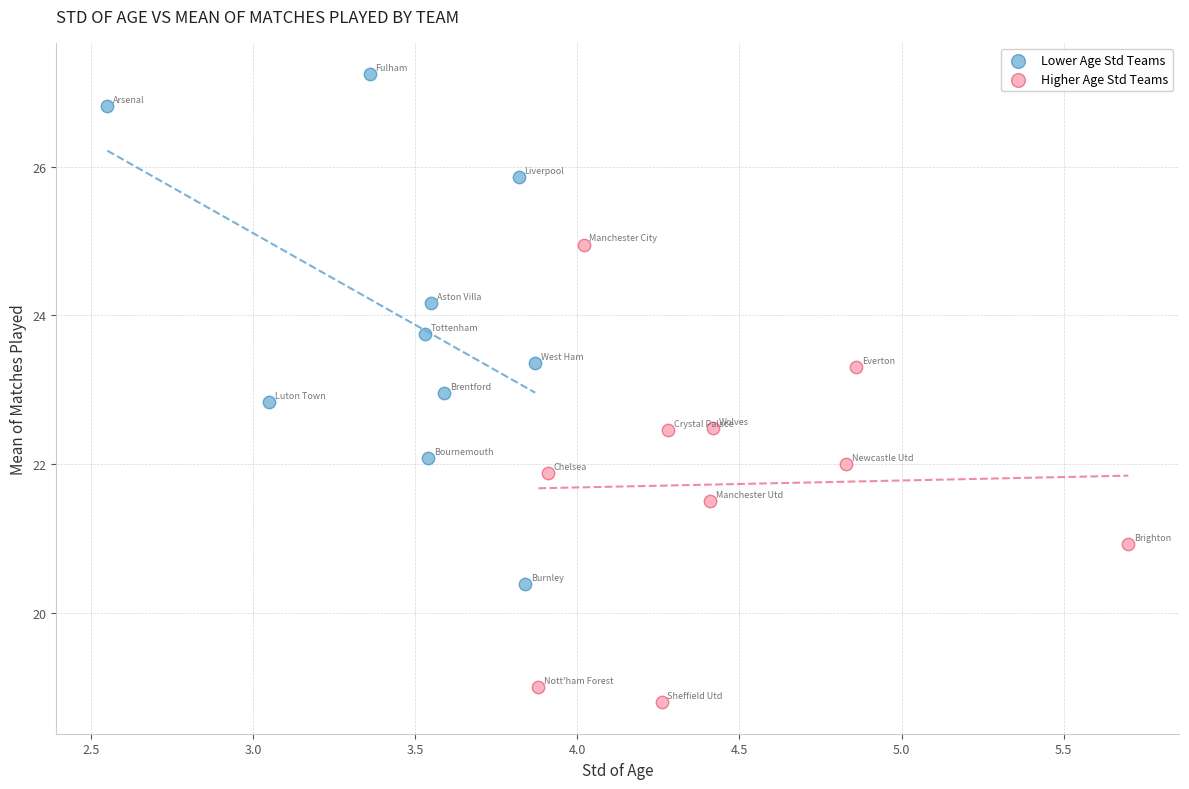

Which series contains the highest Y value?

Lower Age Std Teams